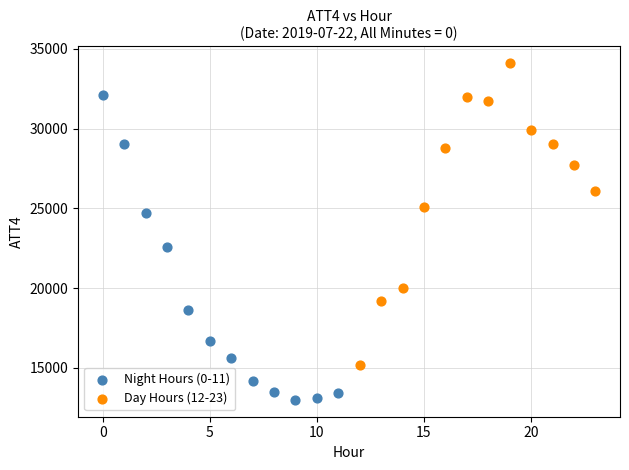

Which series contains the highest Y value?

Day Hours (12-23)